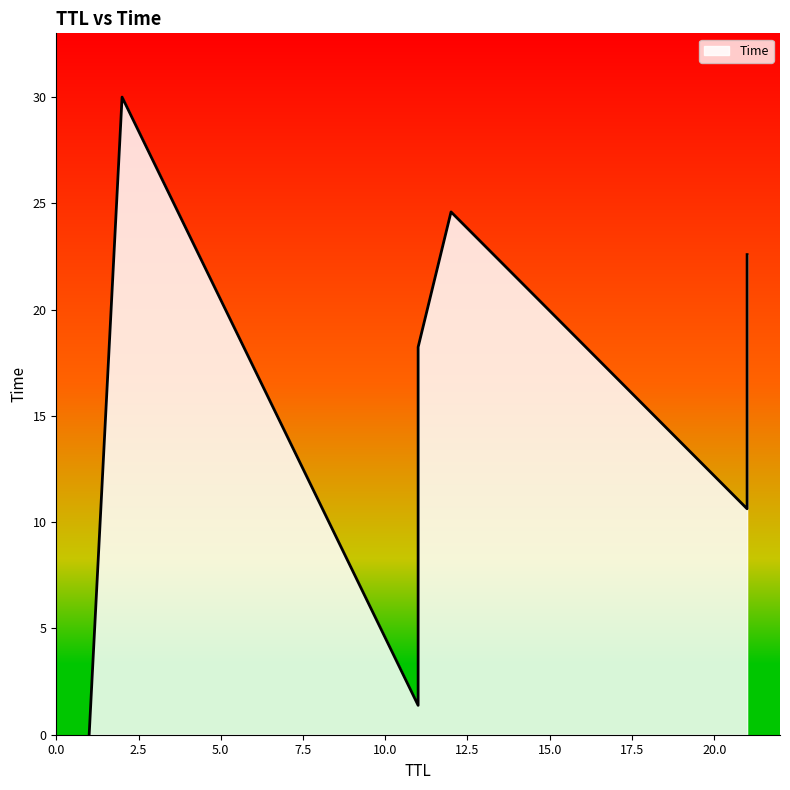

How many lines are shown in the chart?

1